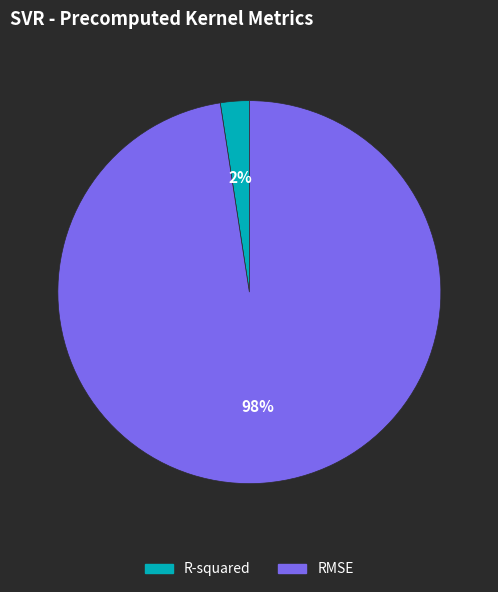

Which has a higher value, RMSE or R-squared?

RMSE